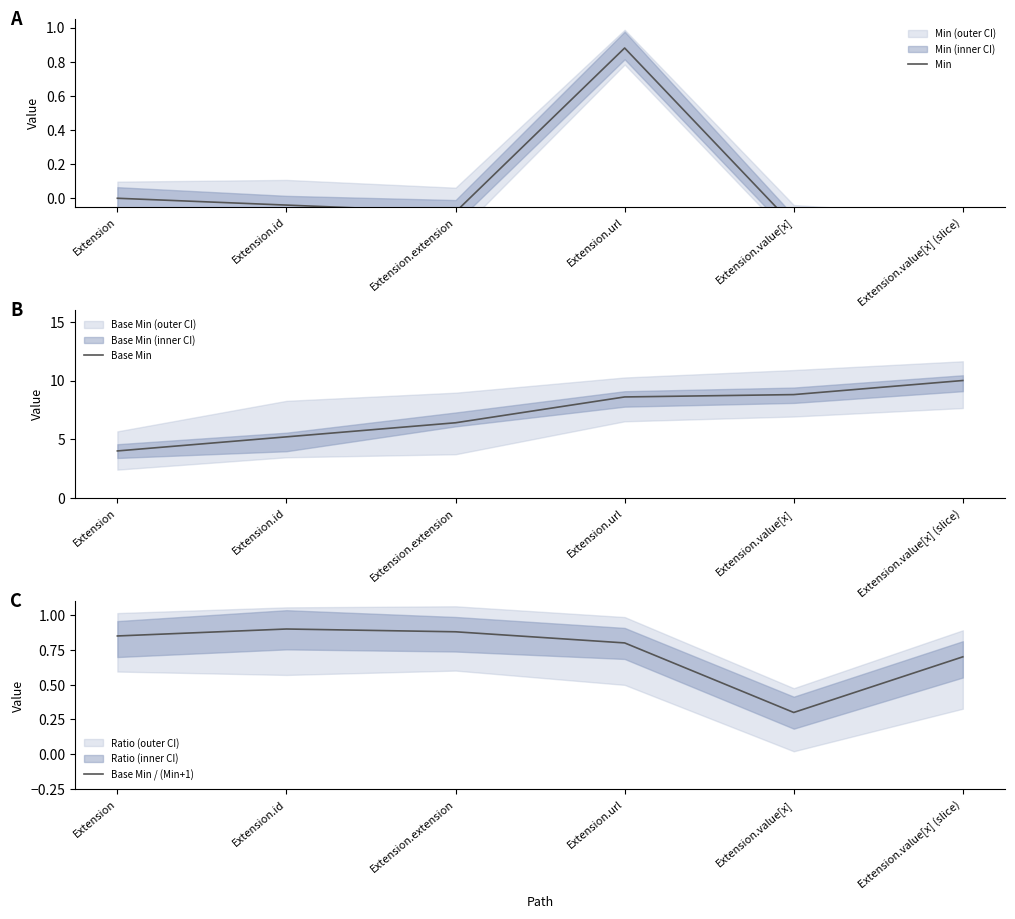

At how many categories does at least one series exceed 6?

4